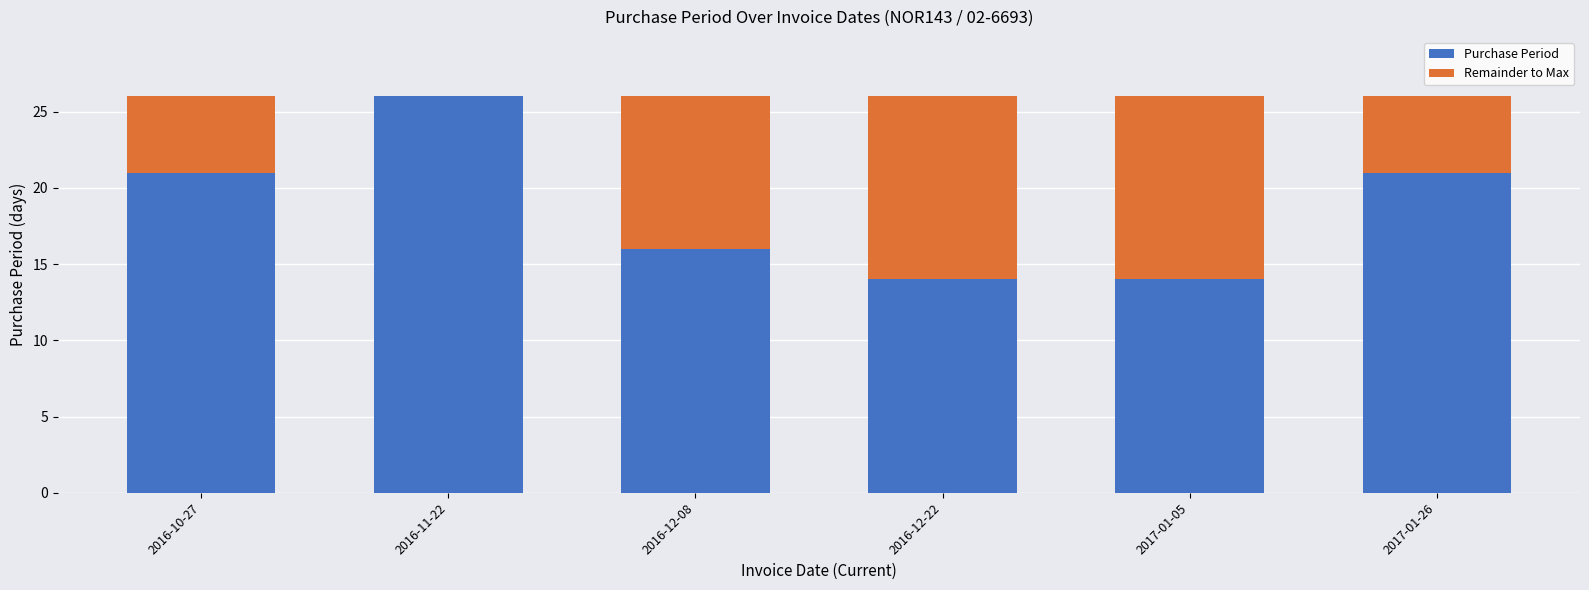

What is the total value across all series at 2017-01-05?

26